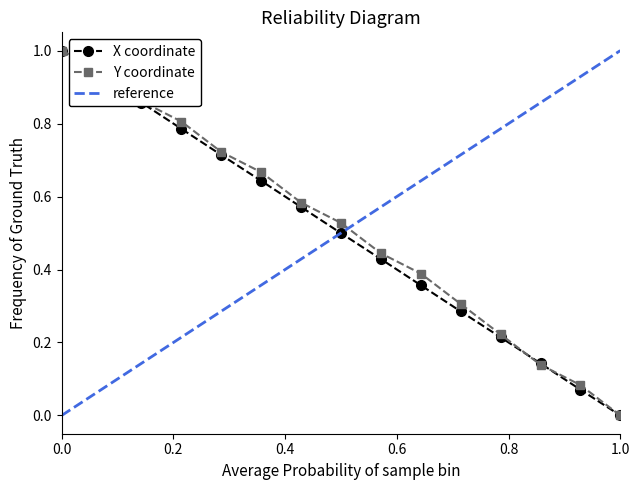

Reading right to left, extract all data points from this chart.

X: 0.0	0.1	0.1	0.2	0.3	0.4	0.4	0.5	0.6	0.6	0.7	0.8	0.9	0.9	1.0
Y: 0.0	0.1	0.1	0.2	0.3	0.4	0.4	0.5	0.6	0.7	0.7	0.8	0.9	0.9	1.0